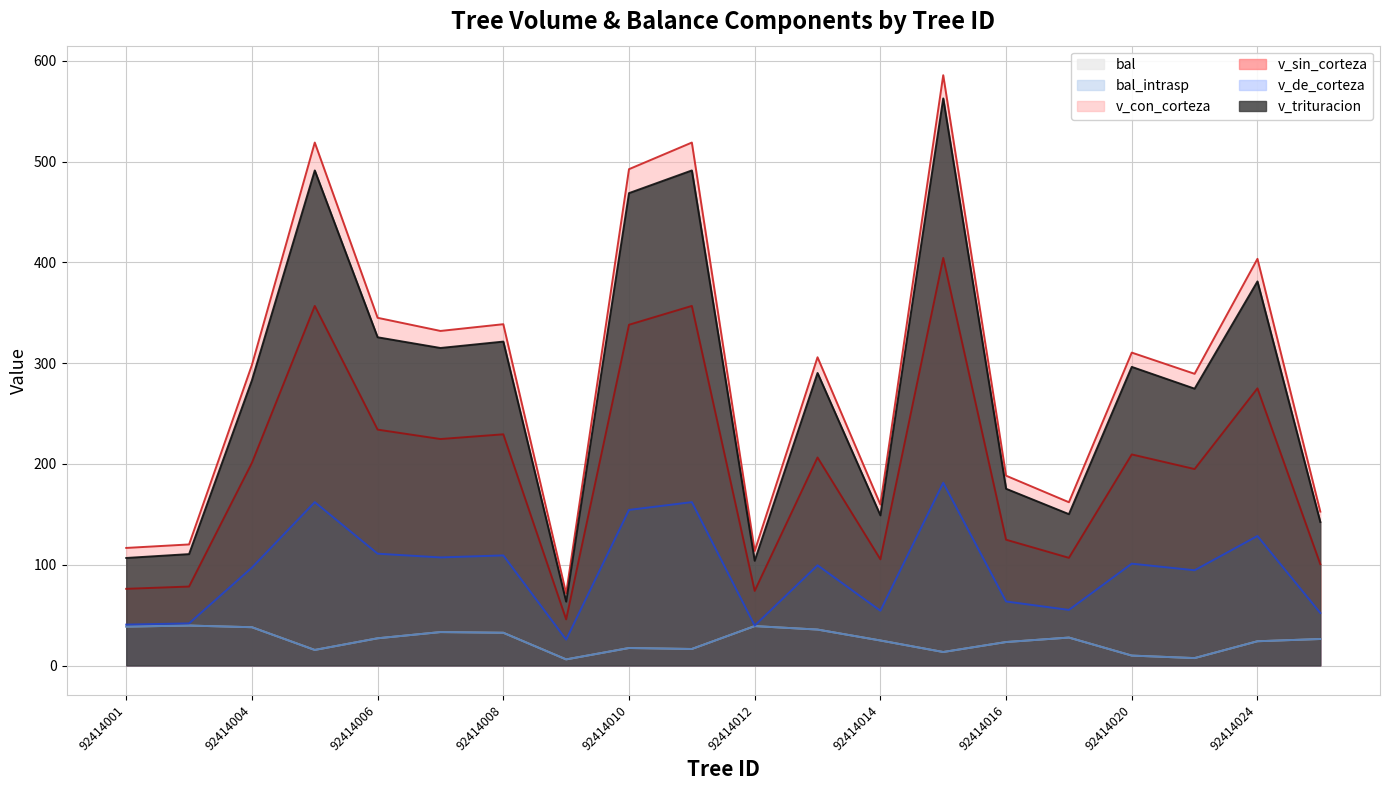

List the series in order of their peak value, highest first.

v_con_corteza, v_trituracion, v_sin_corteza, v_de_corteza, bal, bal_intrasp